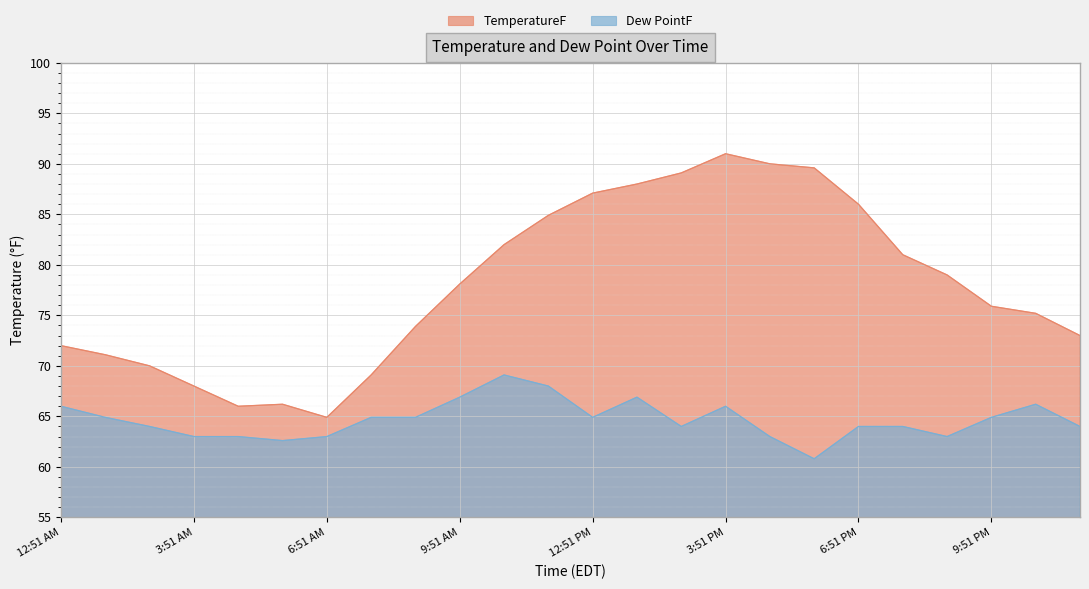

What is the label of the 22nd point from the right?

2:51 AM